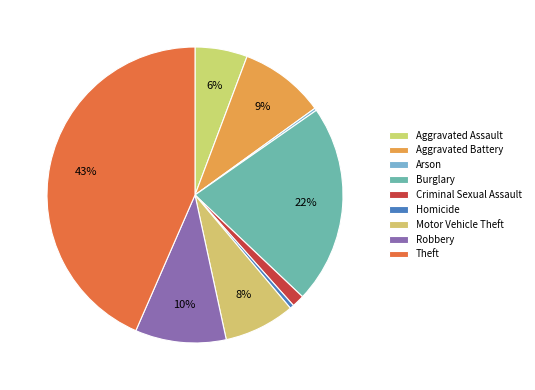

The Aggravated Assault slice represents 1% of the pie. True or false?

False